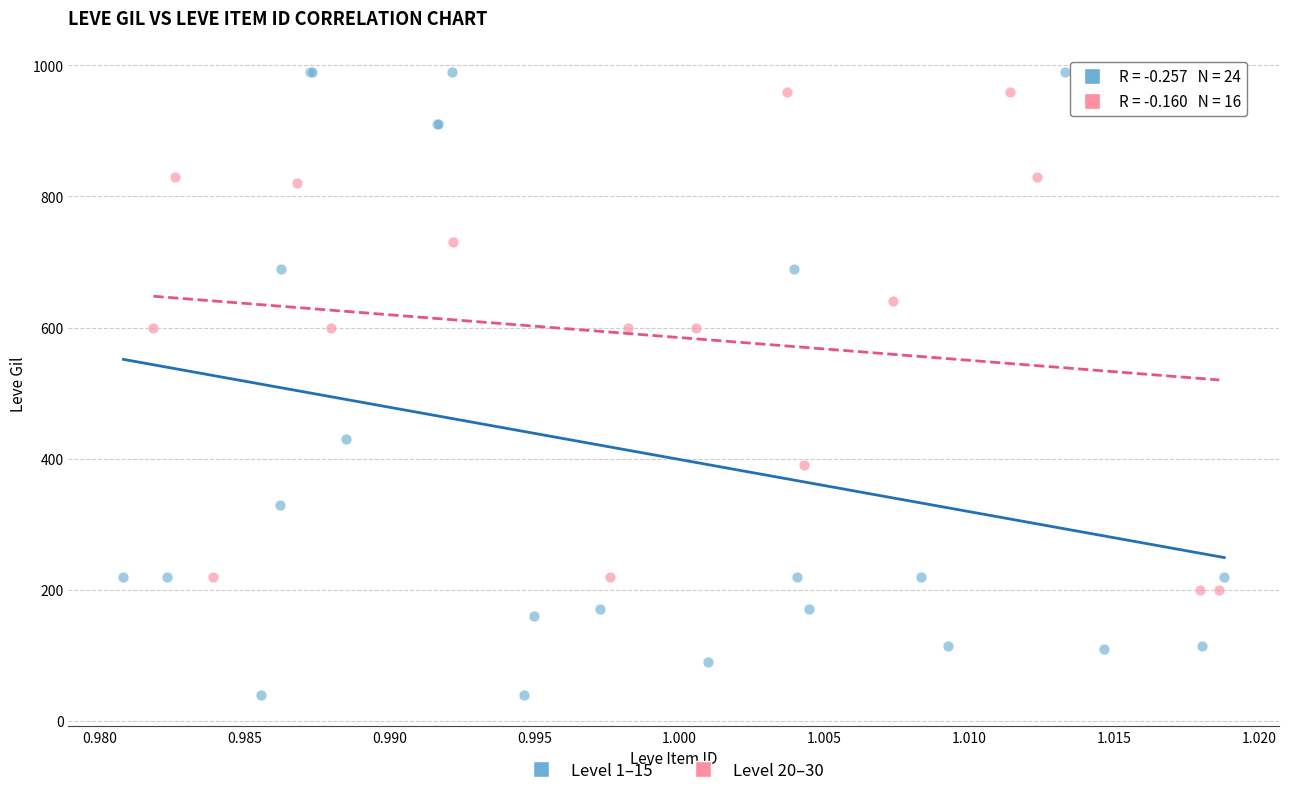

Which series contains the lowest Y value?

Level 1–15